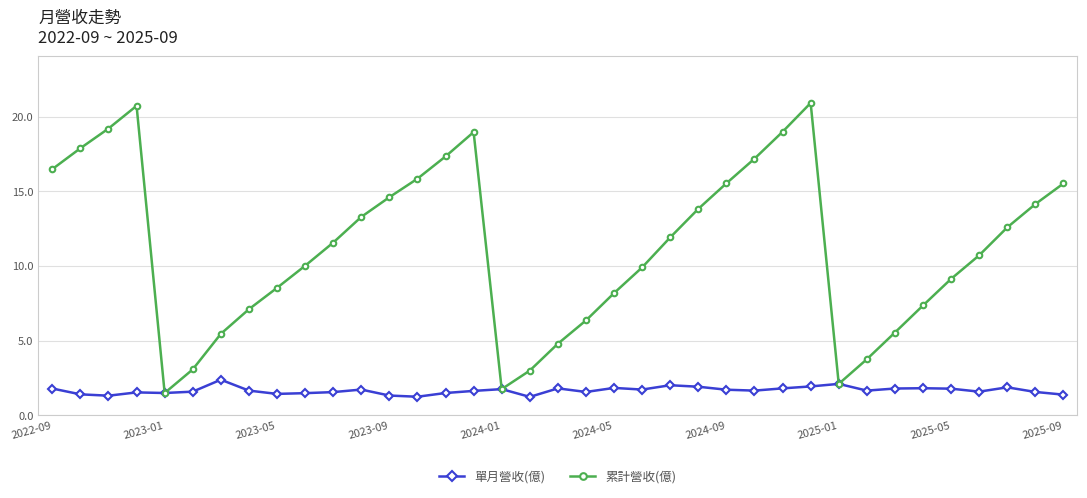

What is the average value of the 單月營收(億) series?

1.7